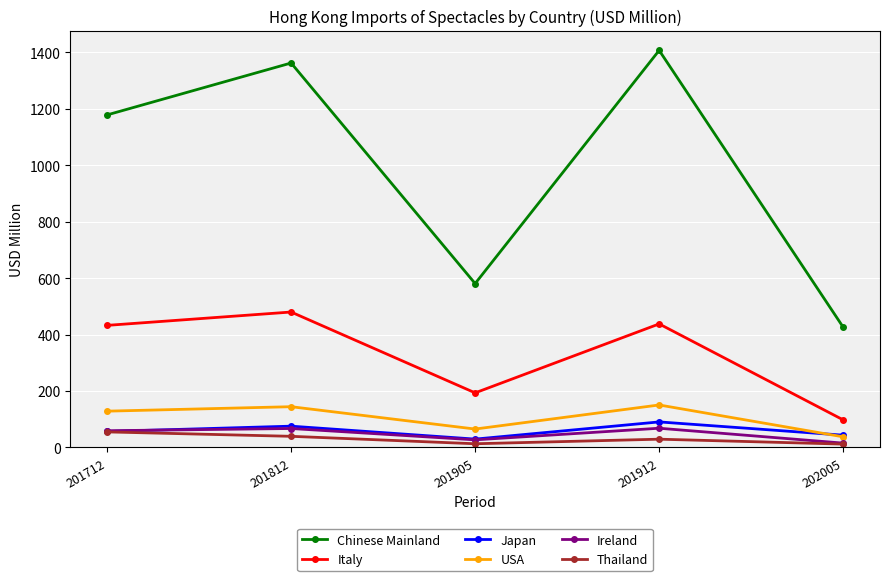

Is this an area chart (filled region under the line)?

No